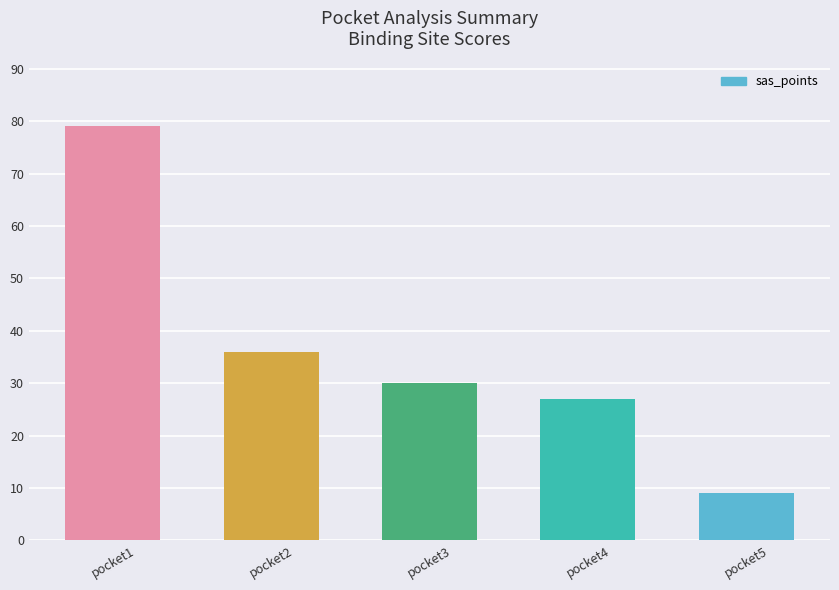

What is the difference between the second highest and minimum values?

27